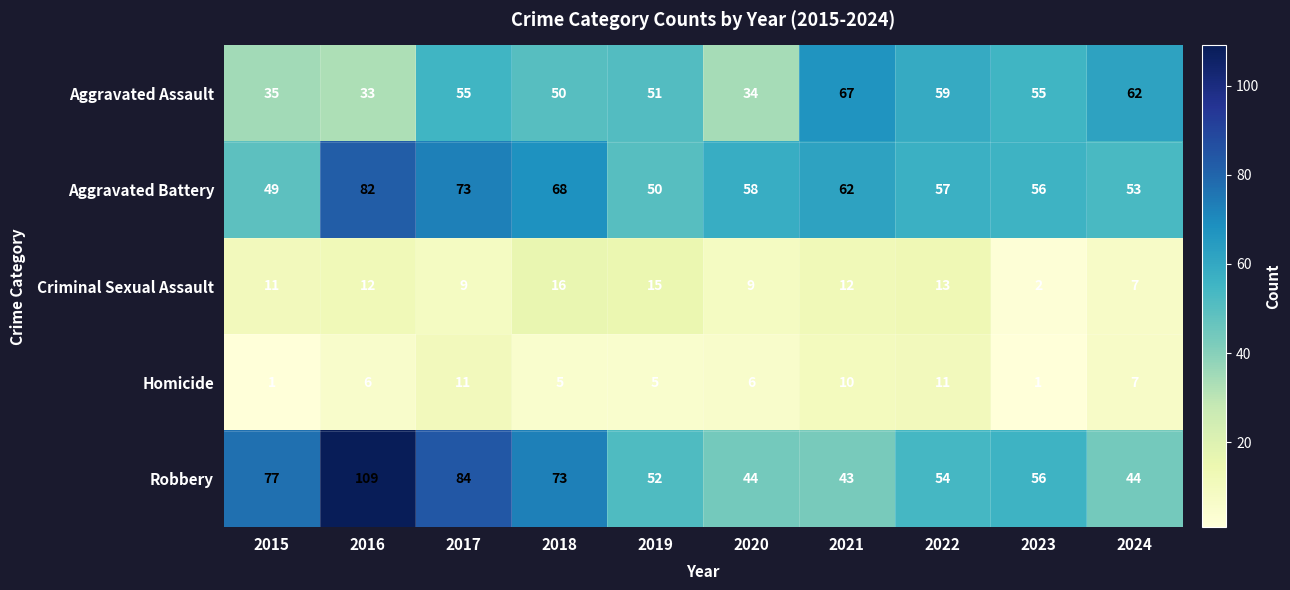

What is the total value across all series at 2022?

194